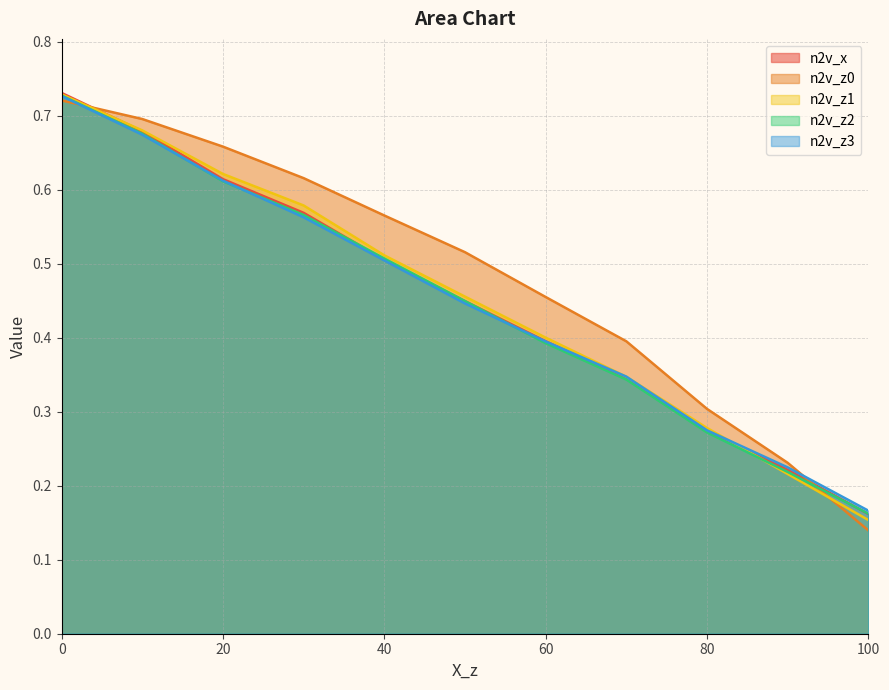

Which has a higher value, 70 or 20?

20